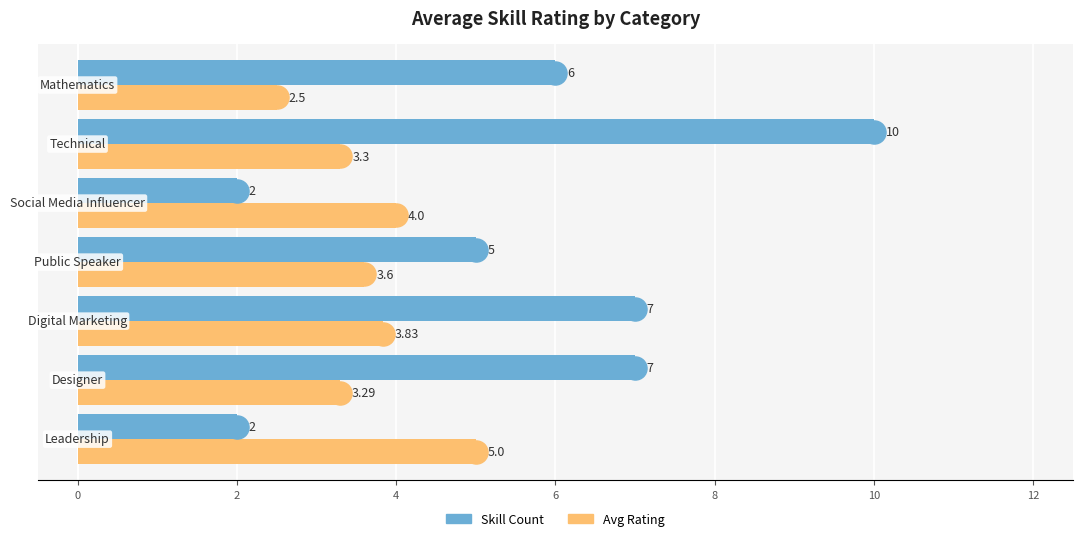

Which series has the largest total across all categories?

Skill Count